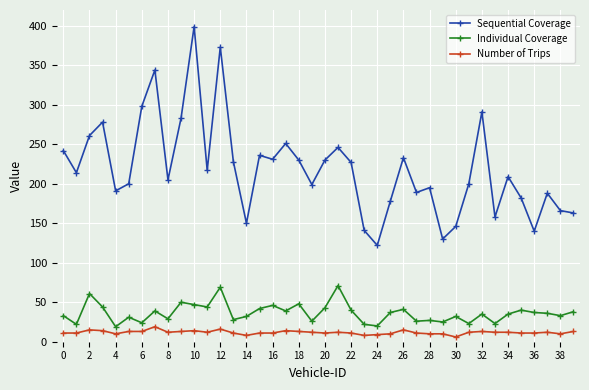

What is the maximum value for Sequential Coverage?

399